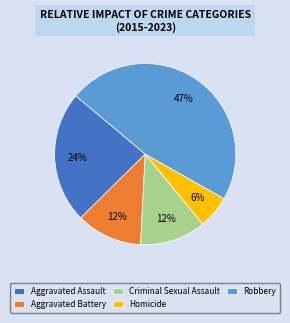

Which category has the smallest portion of the pie?

Homicide